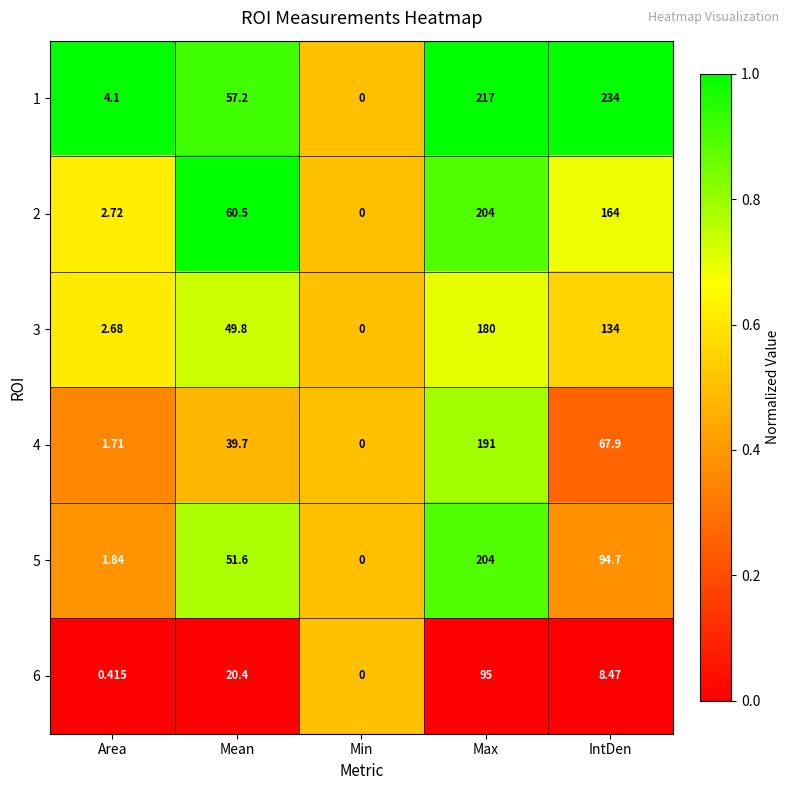

Between Area and Min, which series saw the biggest shift?

1